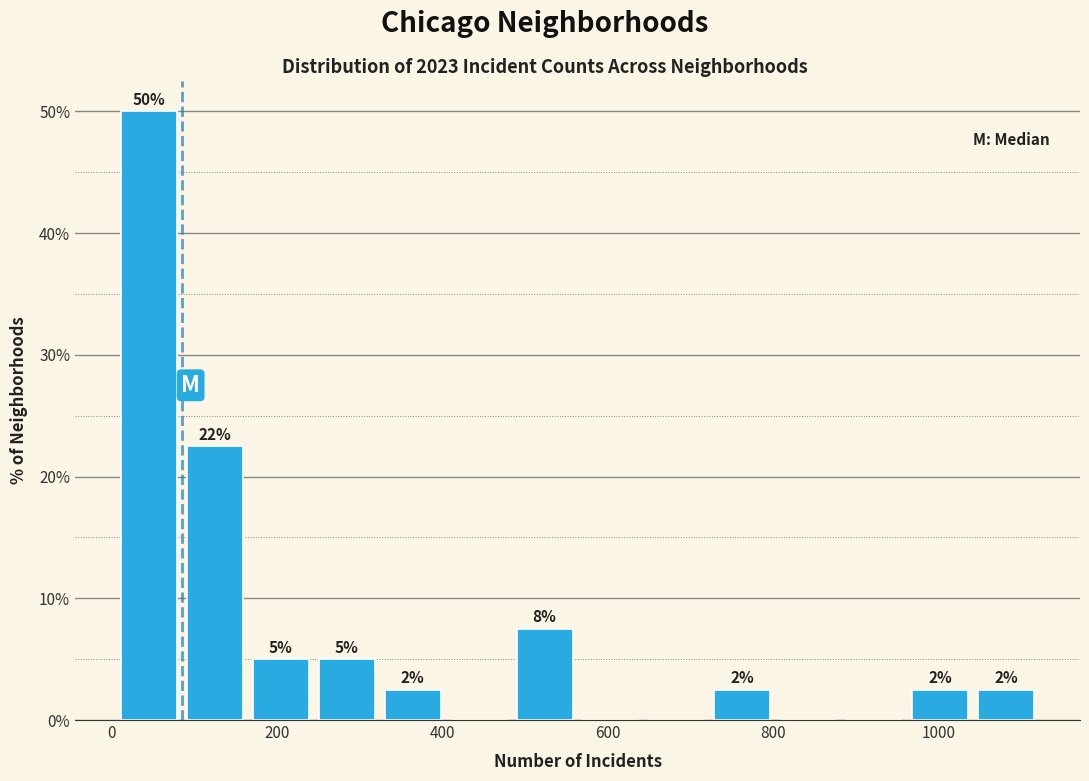

Read against the x-axis, roughly where is the centre of the tallest bar?

40